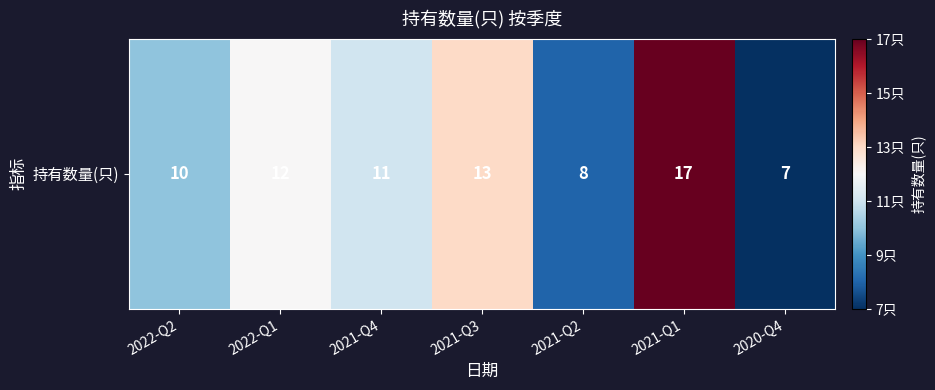

Rank the categories by value from highest to lowest.

2021-Q1, 2021-Q3, 2022-Q1, 2021-Q4, 2022-Q2, 2021-Q2, 2020-Q4